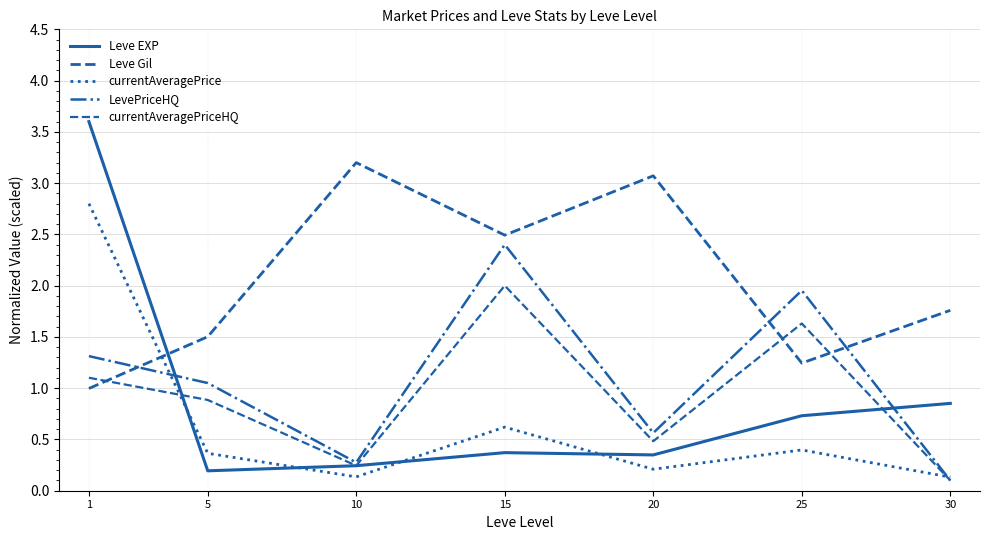

What is the sum of all Leve EXP values?

6.3